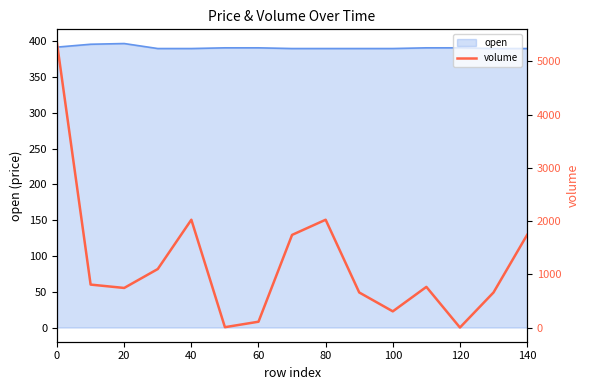

Is it true that open equals 124 at 60?

False